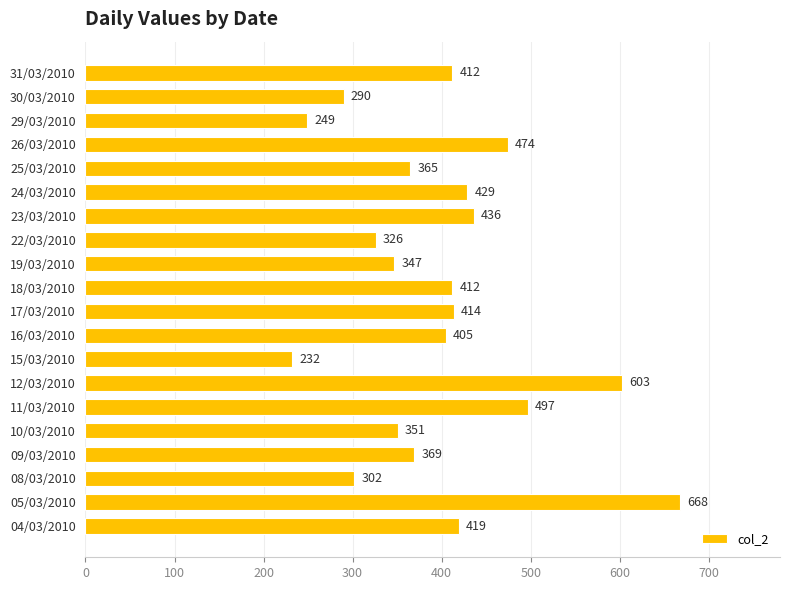

How many series are shown in this chart?

1